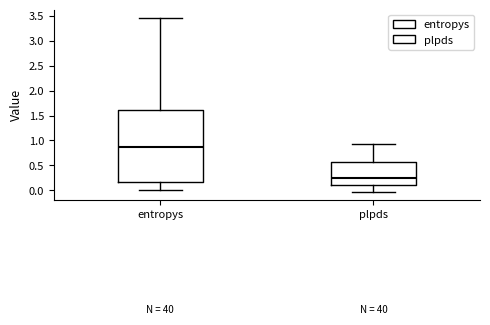

Comparing the boxes themselves (not the whiskers), which one is the tallest?

entropys